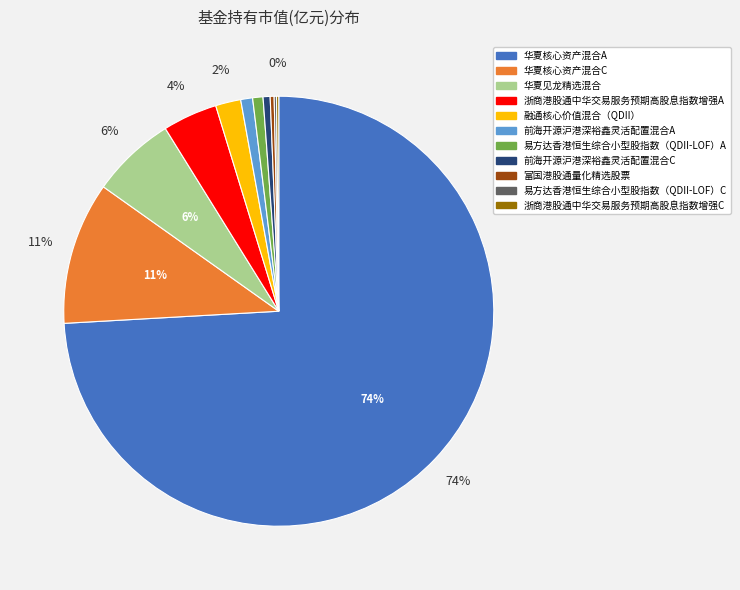

Is the sum of 华夏核心资产混合A and 易方达香港恒生综合小型股指数（QDII-LOF）A greater than half?

Yes